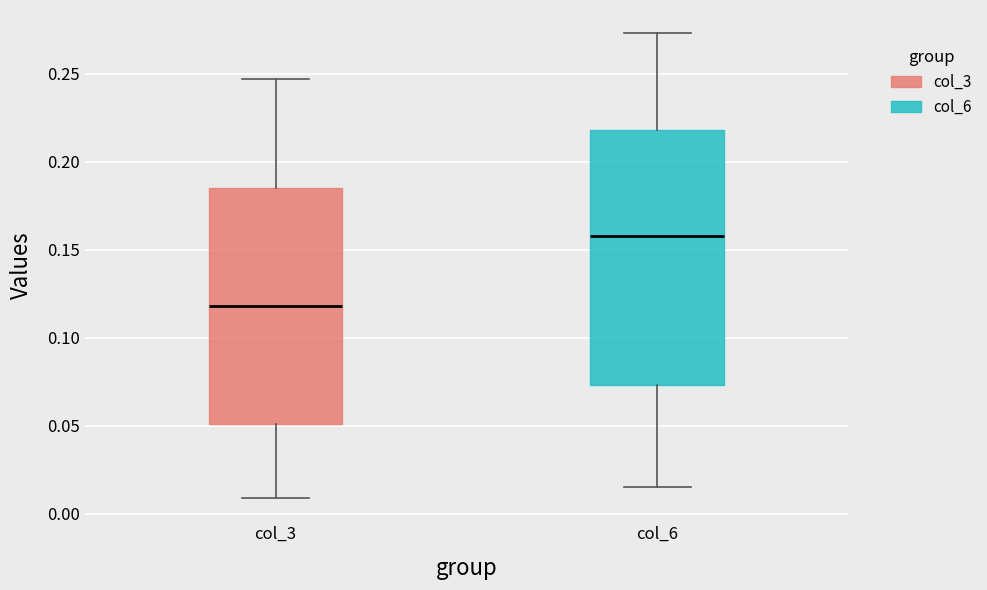

Reading left to right, transcribe this box plot: for each box, give where its median line is, the range the box spans, and where its two whiskers end, as read against the y-axis. The values are not printed on the chart, so give them approximately, as read against the axis.

col_3: median 0.120, box 0.050 to 0.185, whiskers 0.010 to 0.245
col_6: median 0.160, box 0.075 to 0.220, whiskers 0.015 to 0.275